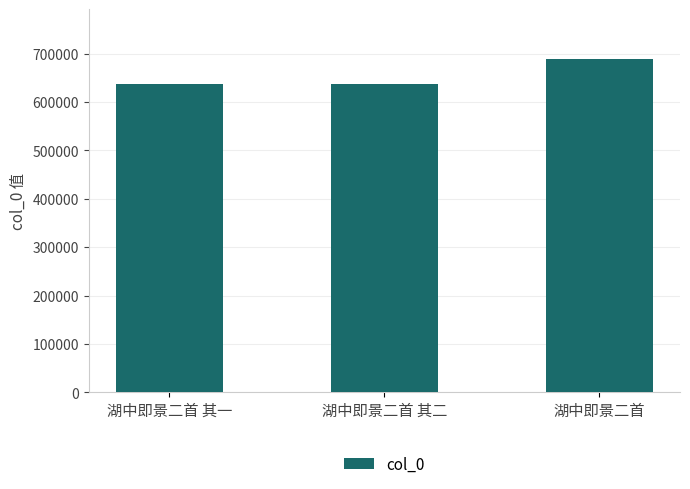

Which category has the highest value across all series?

湖中即景二首